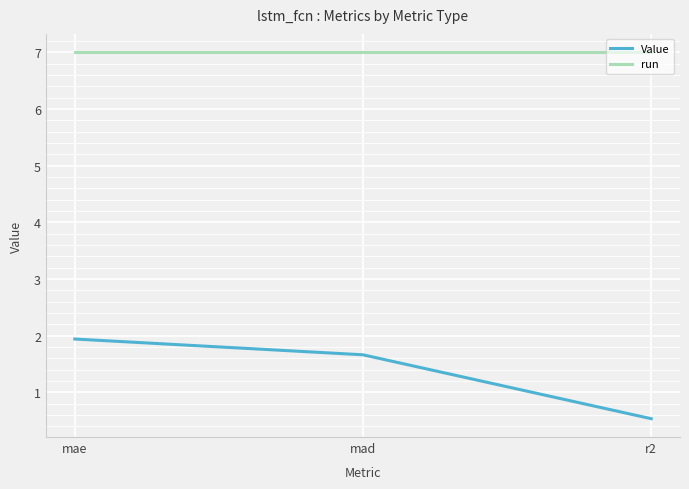

What is the highest value of the run series?

7.0